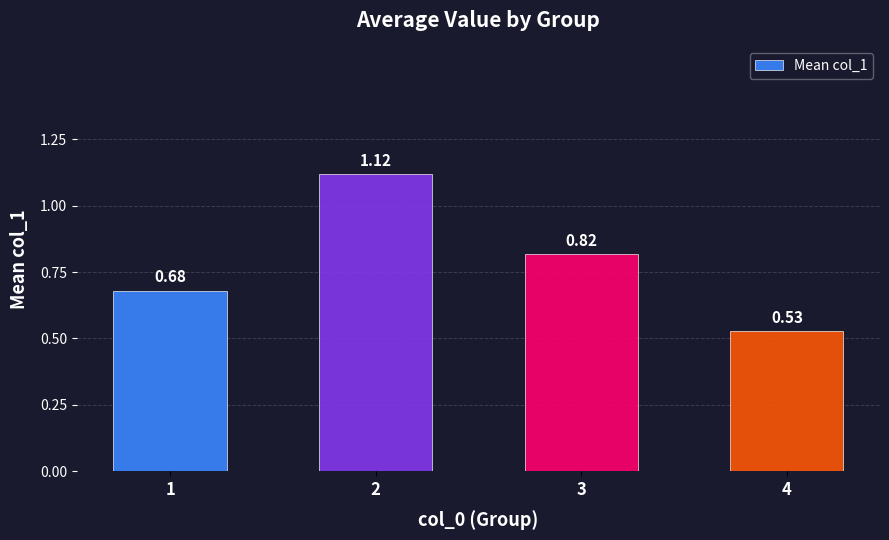

Is it true that the value at 4 is 0.8?

False